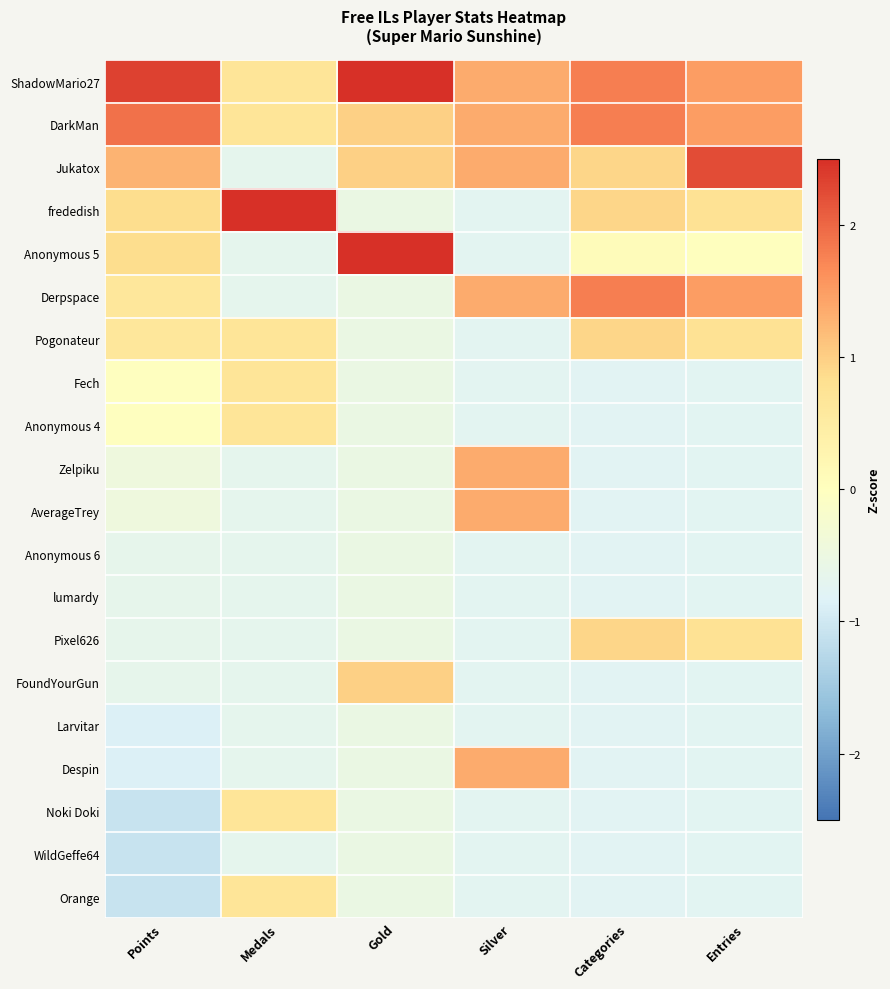

What is the minimum value shown in the chart?

-1.1